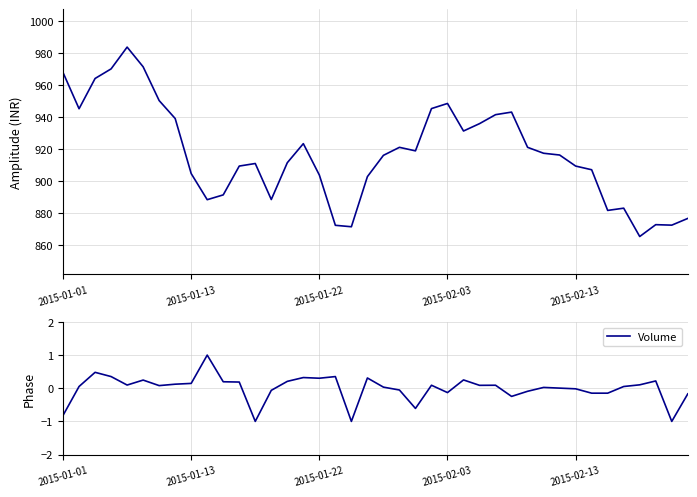

What is the maximum value for Volume?

1.0